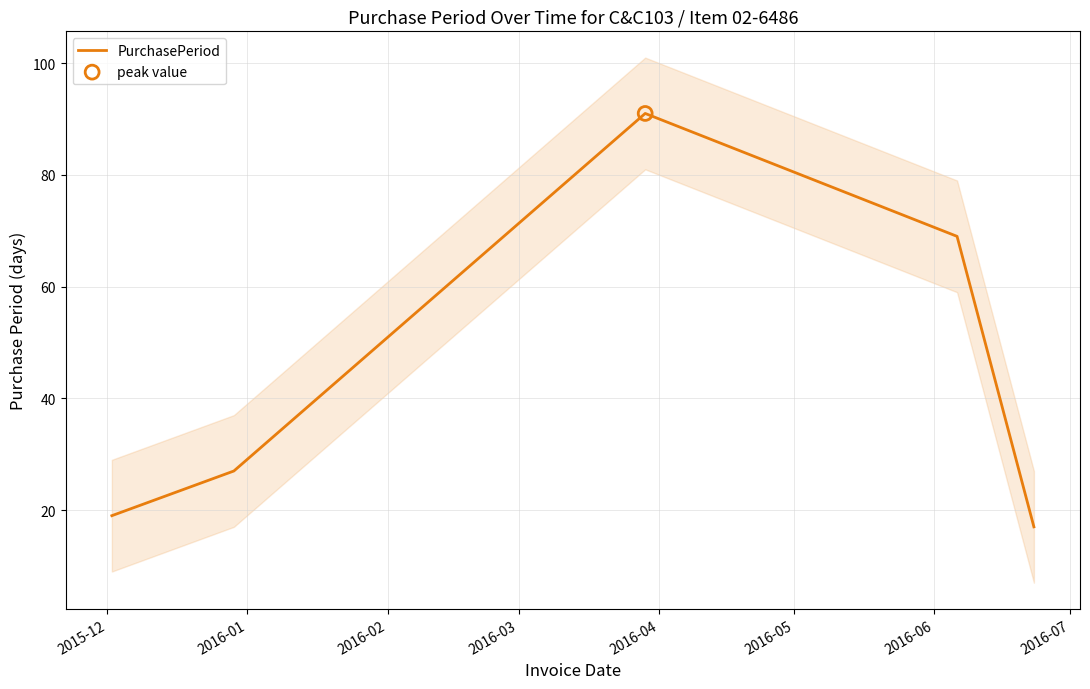

Approximately how many times larger is the value at 2016-02 compared to 2015-12?

4.8